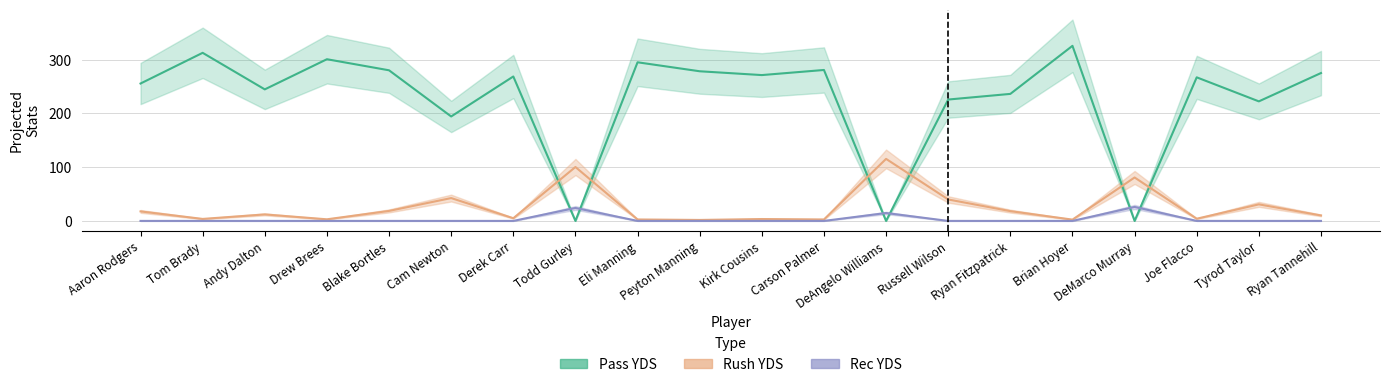

True or false: Rec YDS and Rush YDS cross at least once.

False